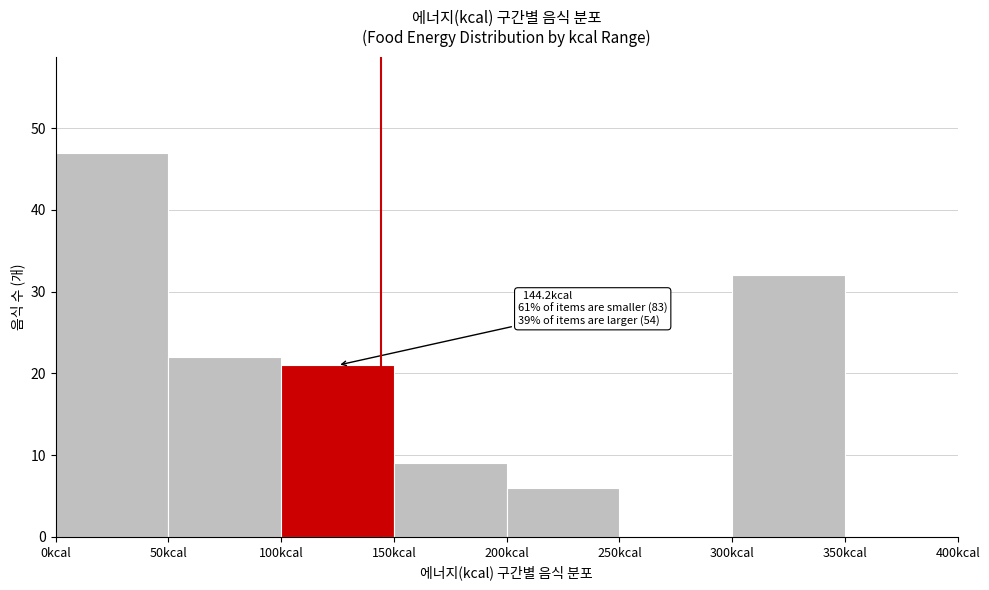

Which range on the x-axis has the tallest bar?

0 to 50